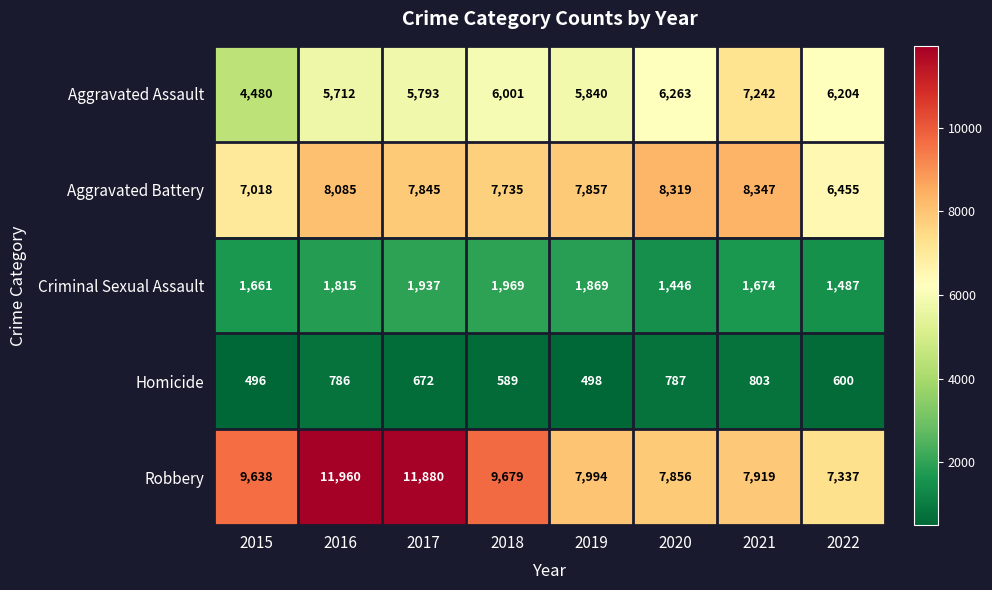

What is the sum of the Aggravated Battery values at 2017 and 2015?

14863